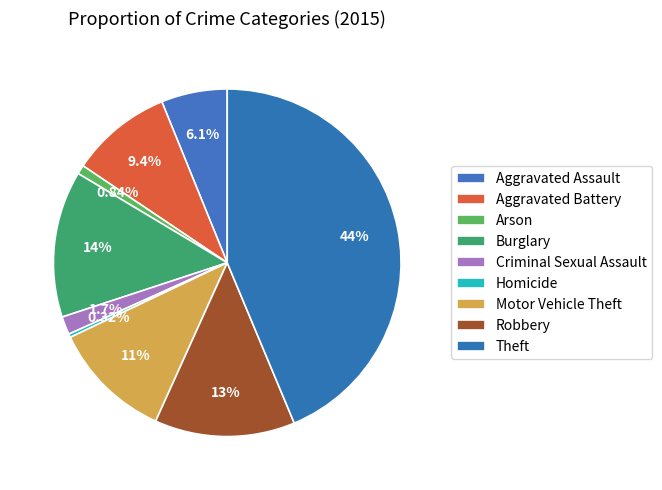

Which category has the smallest portion of the pie?

Homicide